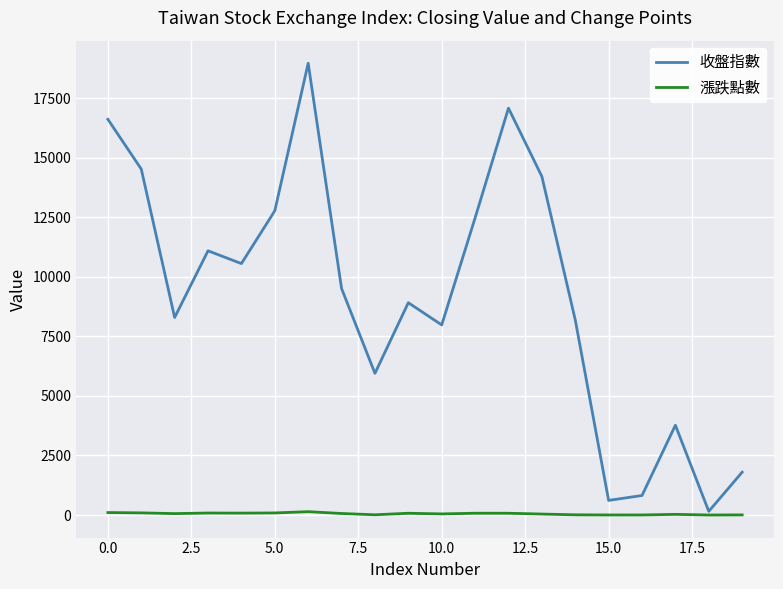

Which series has the largest total across all categories?

收盤指數